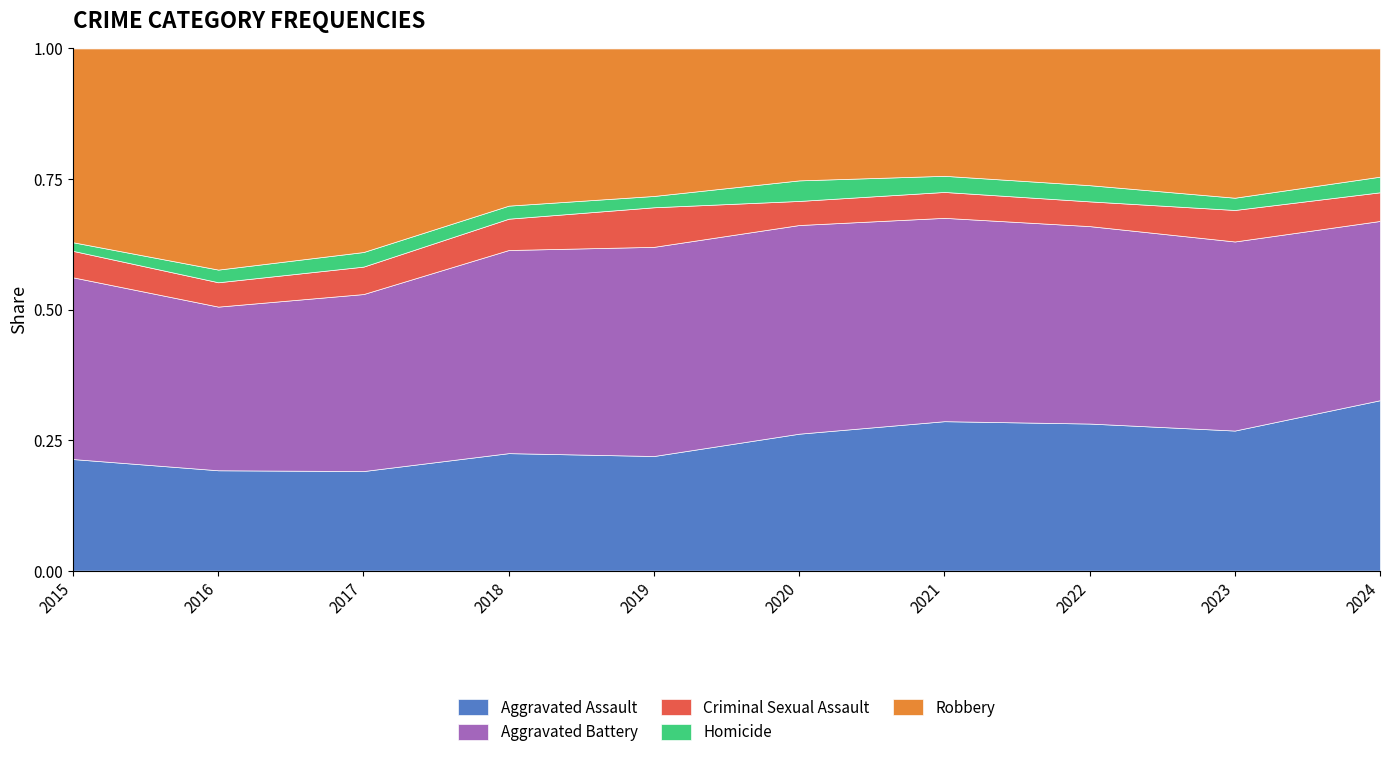

Is the value of Robbery at 2023 greater than the value of Homicide at 2017?

Yes